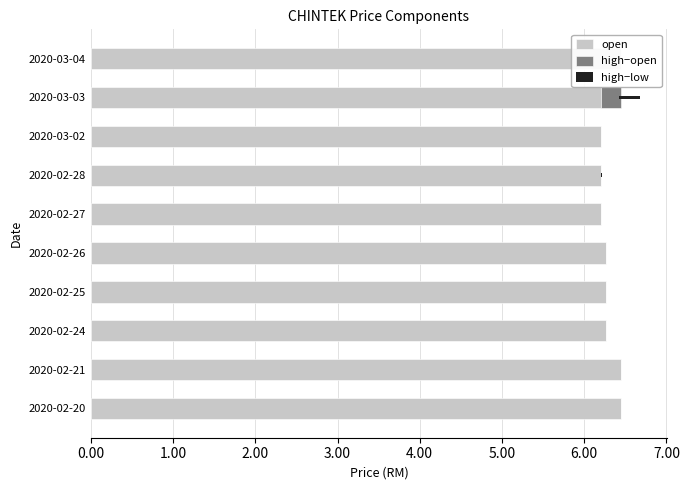

What is the maximum value shown in the chart?

6.5